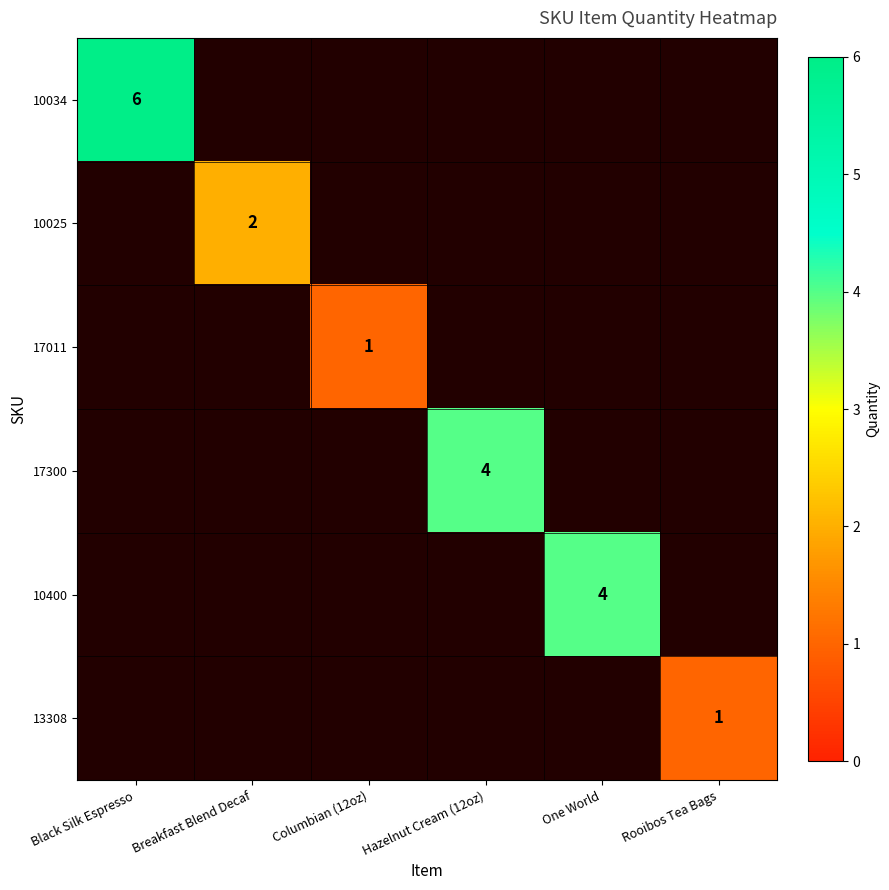

The value of 10034 at Black Silk Espresso is 3. True or false?

False